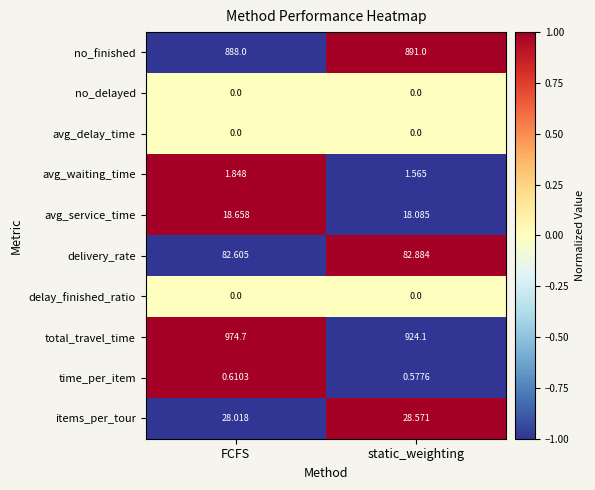

Which series has the largest total across all categories?

total_travel_time